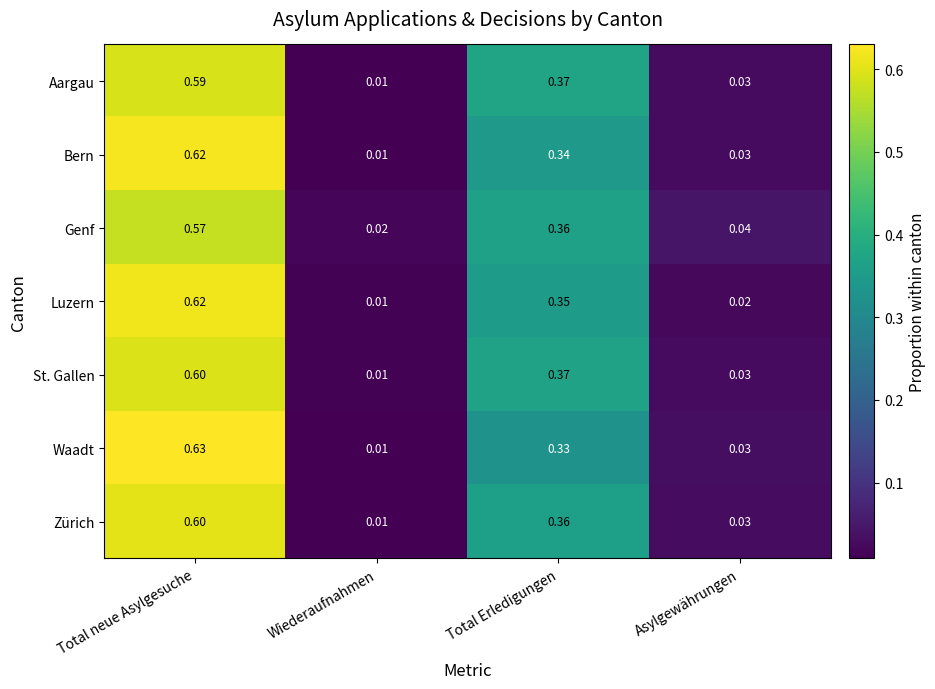

Which label corresponds to the largest value in the chart?

Total neue Asylgesuche